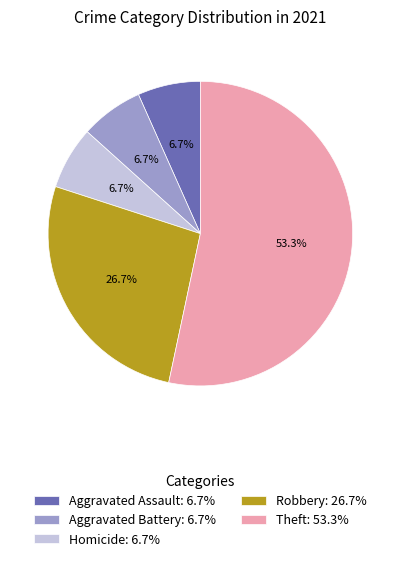

To the nearest percent, what percentage of the pie is Aggravated Battery?

7%